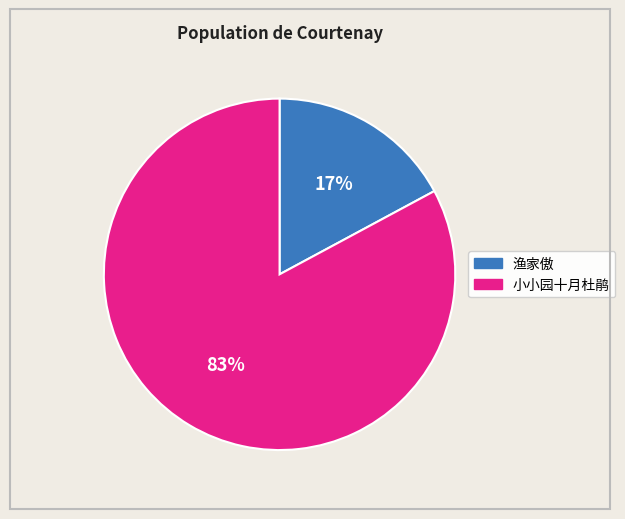

Is there any slice that represents more than half of the pie?

Yes